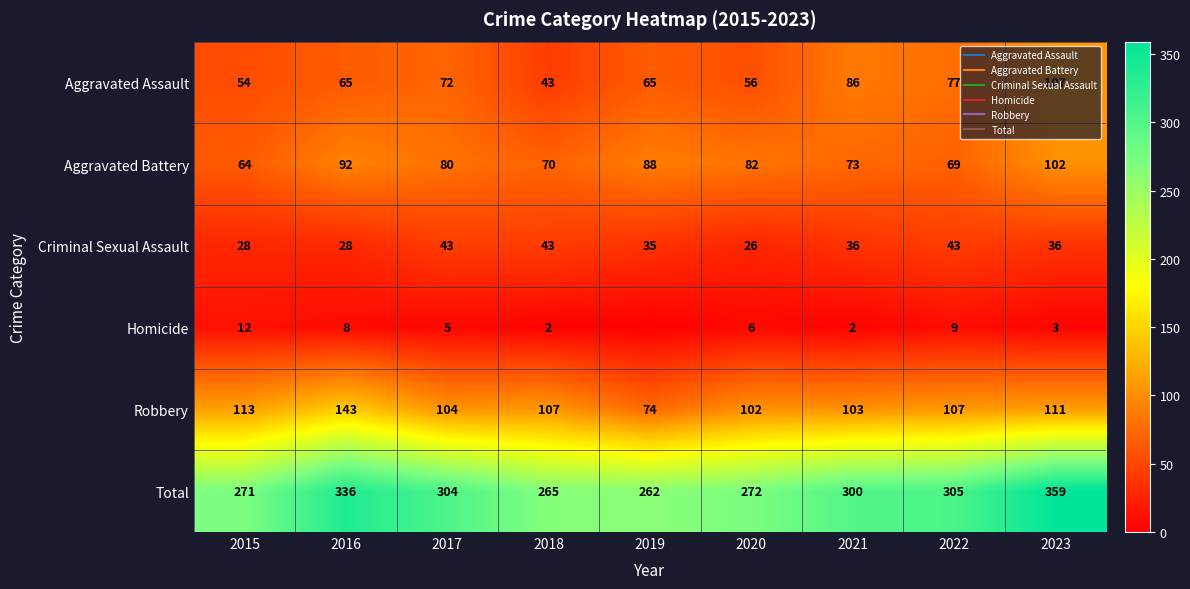

What is the sum of all Aggravated Battery values?

720